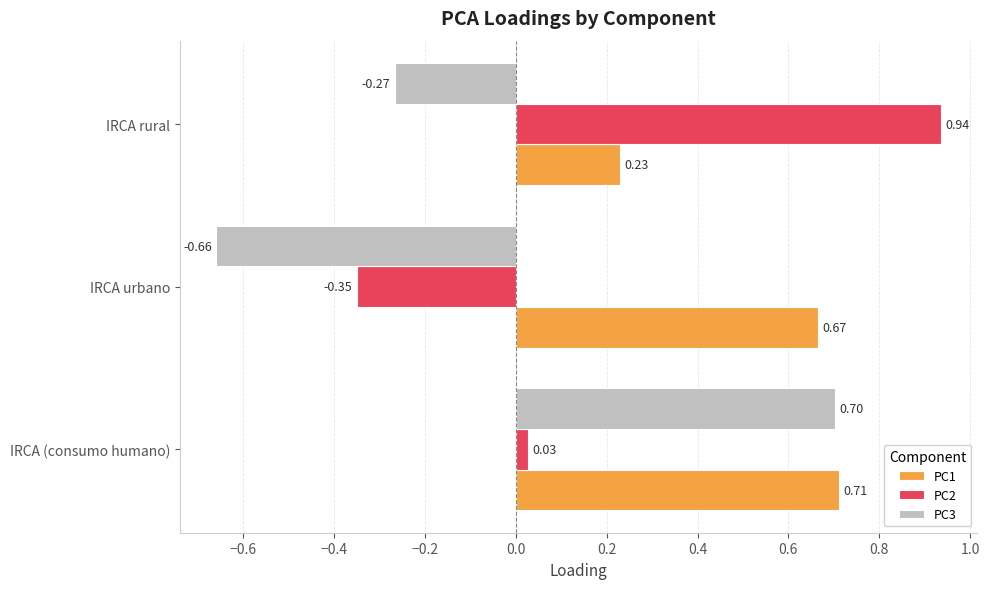

At which category is the sum across all series the highest?

IRCA (consumo humano)